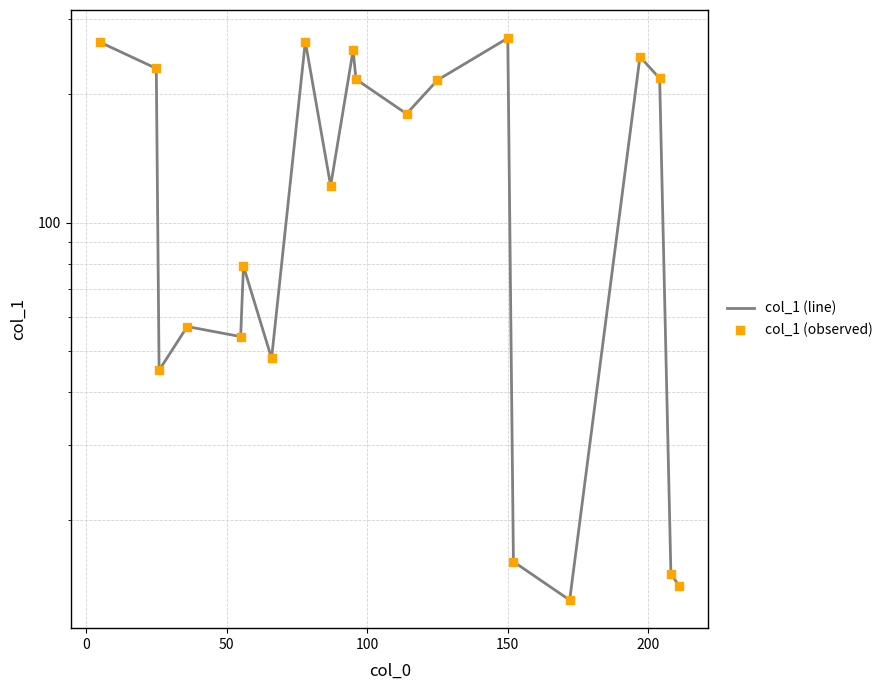

Is the value of col_1 (observed) at −50 greater than the value of col_1 (line) at 10?

Yes